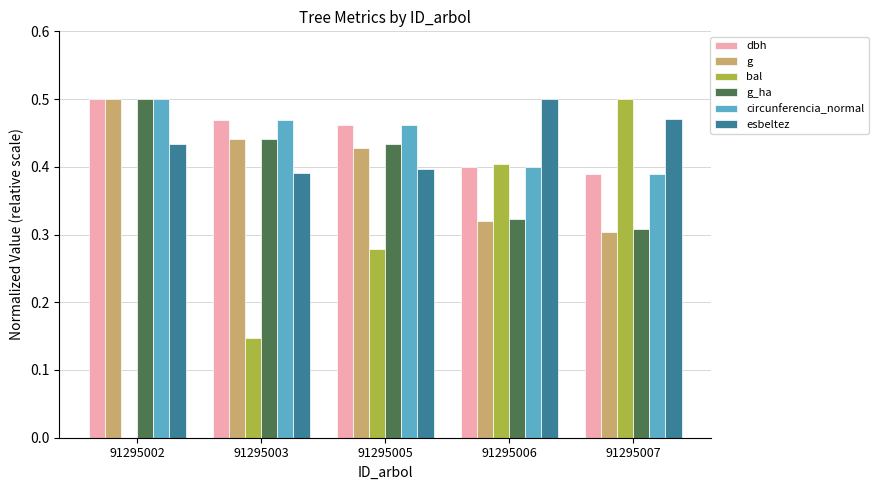

What is the total value across all series at 91295005?

2.5